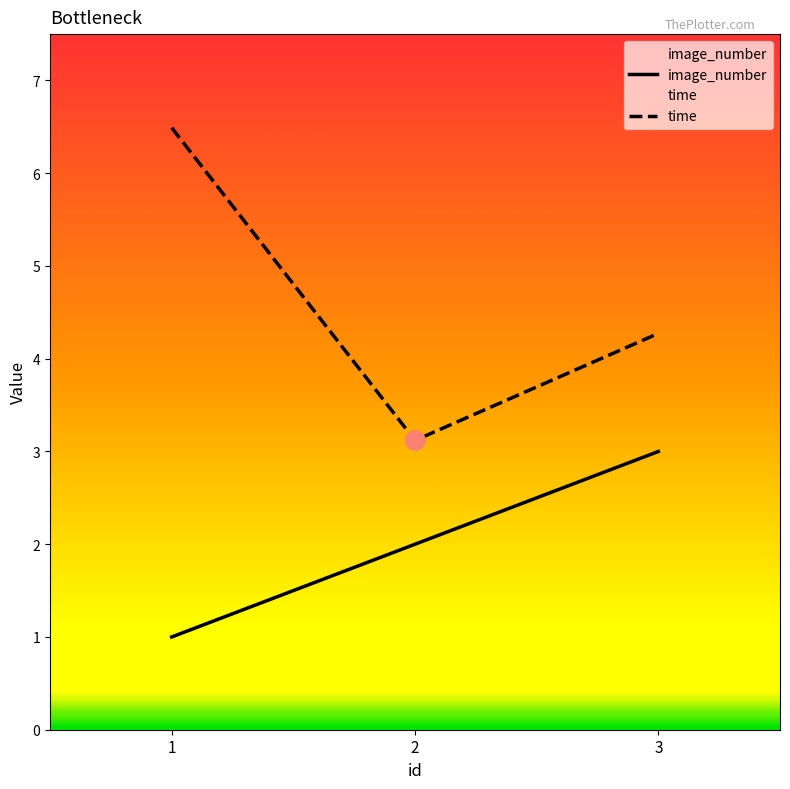

What is the value of the image_number point at the 3rd from the left?

3.0